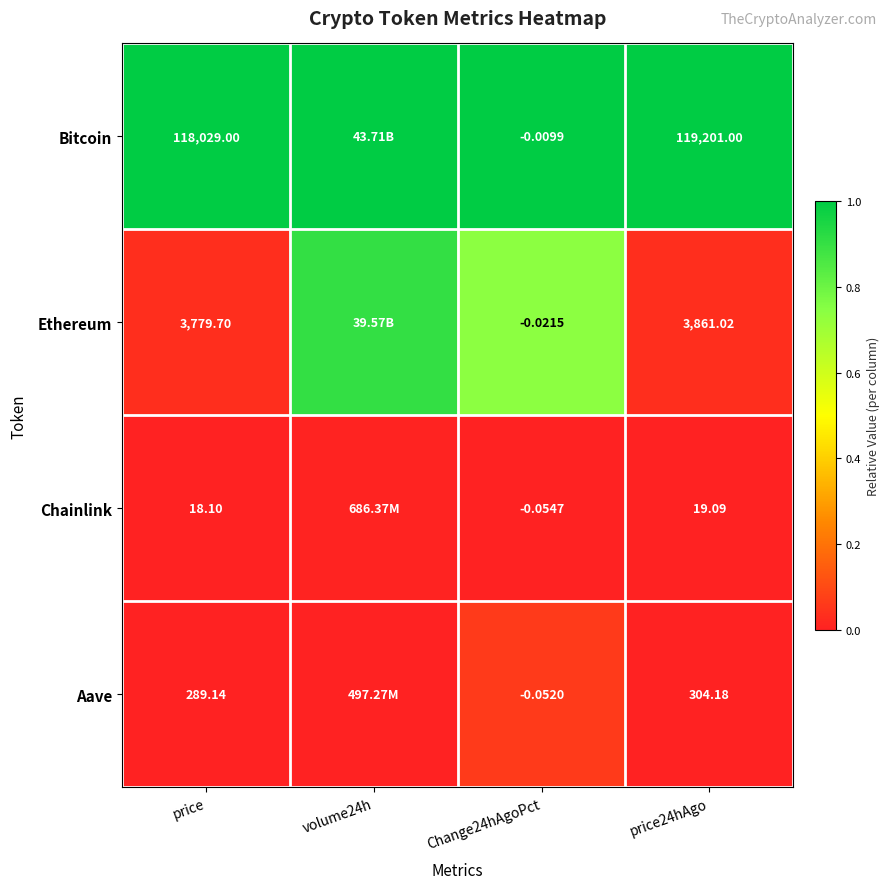

Rank the series at price from highest to lowest value.

Bitcoin, Ethereum, Aave, Chainlink